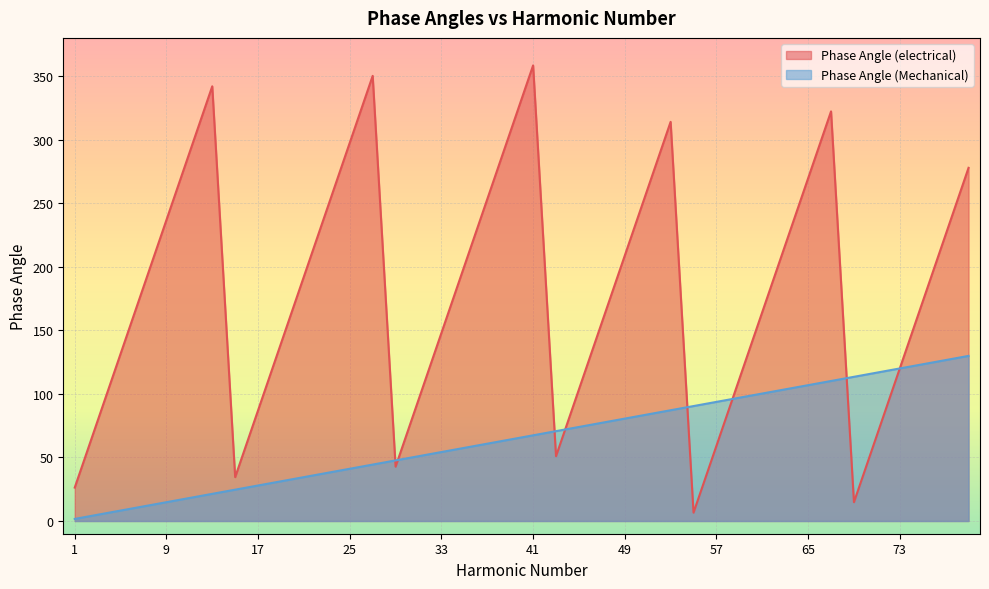

Rank the categories by Phase Angle (electrical) value from lowest to highest.

55, 69, 1, 15, 29, 43, 57, 71, 3, 17, 31, 45, 59, 73, 5, 19, 33, 47, 61, 75, 7, 21, 35, 49, 63, 77, 9, 23, 37, 51, 65, 79, 11, 25, 39, 53, 67, 13, 27, 41